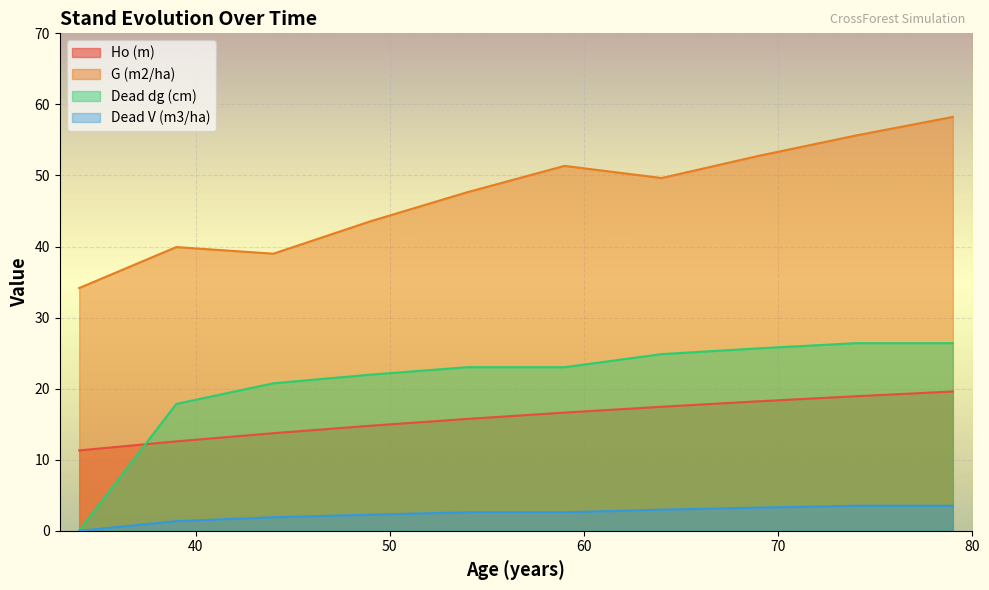

At which category does G (m2/ha) reach its first local peak?

39